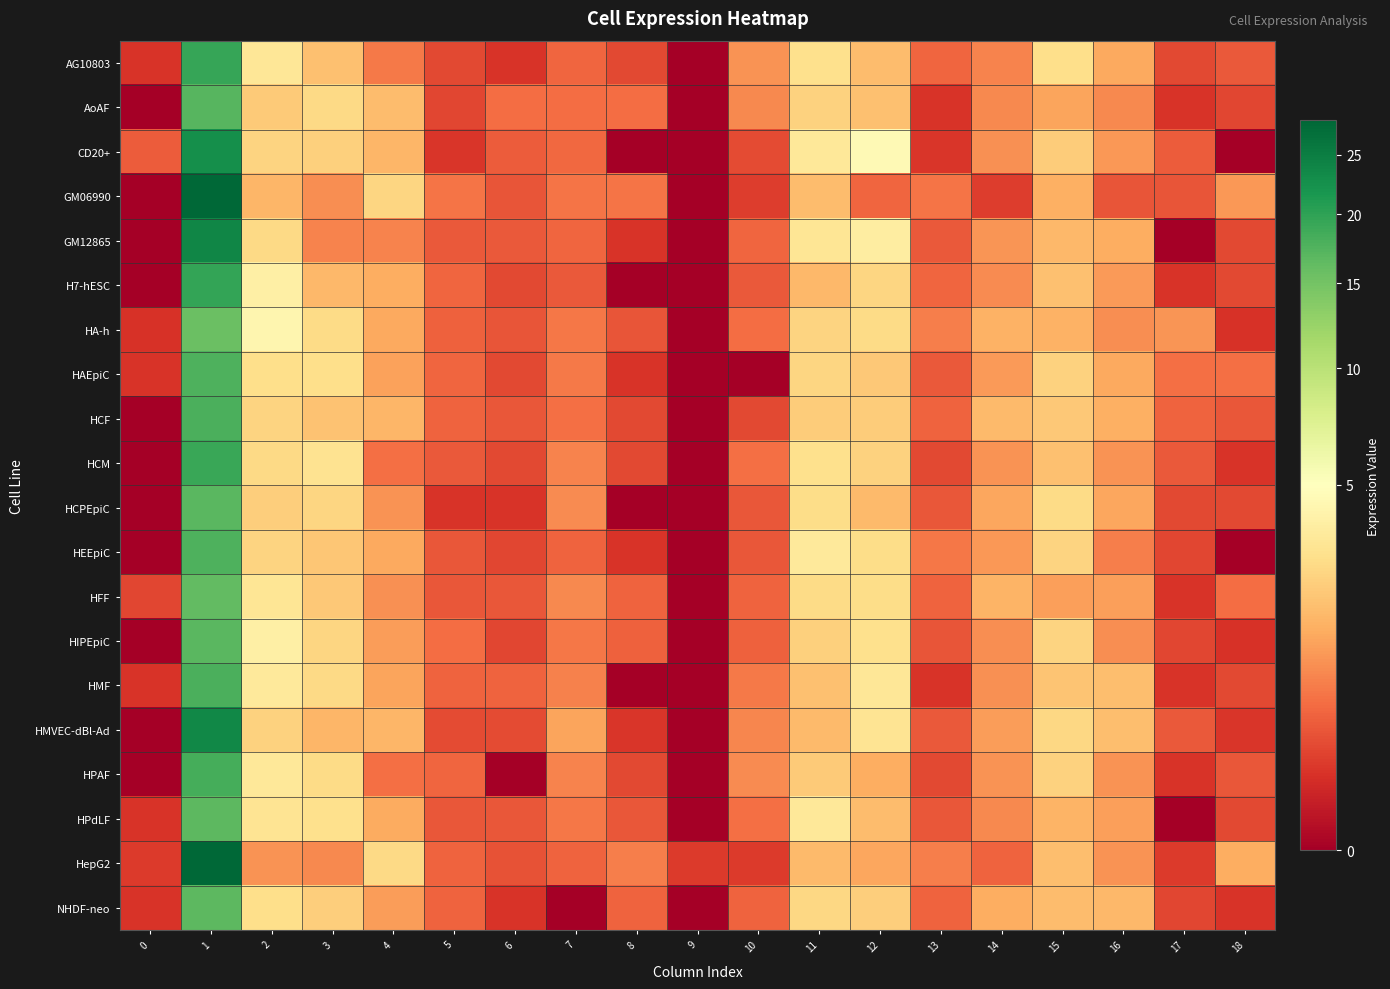

What is the spread (max minus min) of values at 15?

1.7